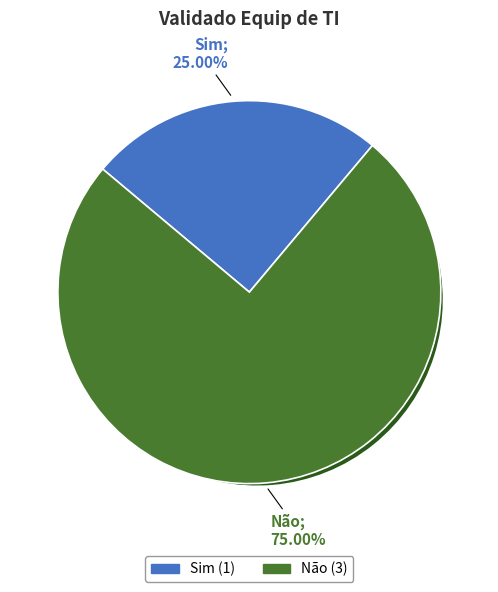

Is it true that Não is 66% of the pie?

False